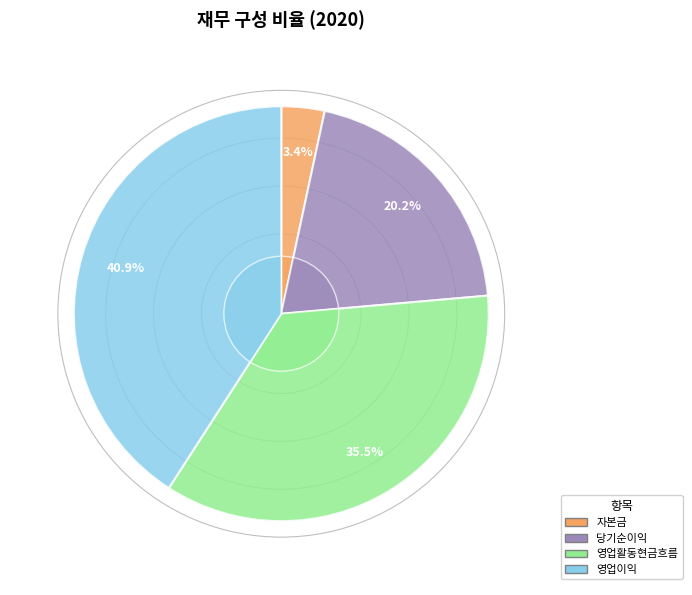

Which slice is the smallest?

자본금